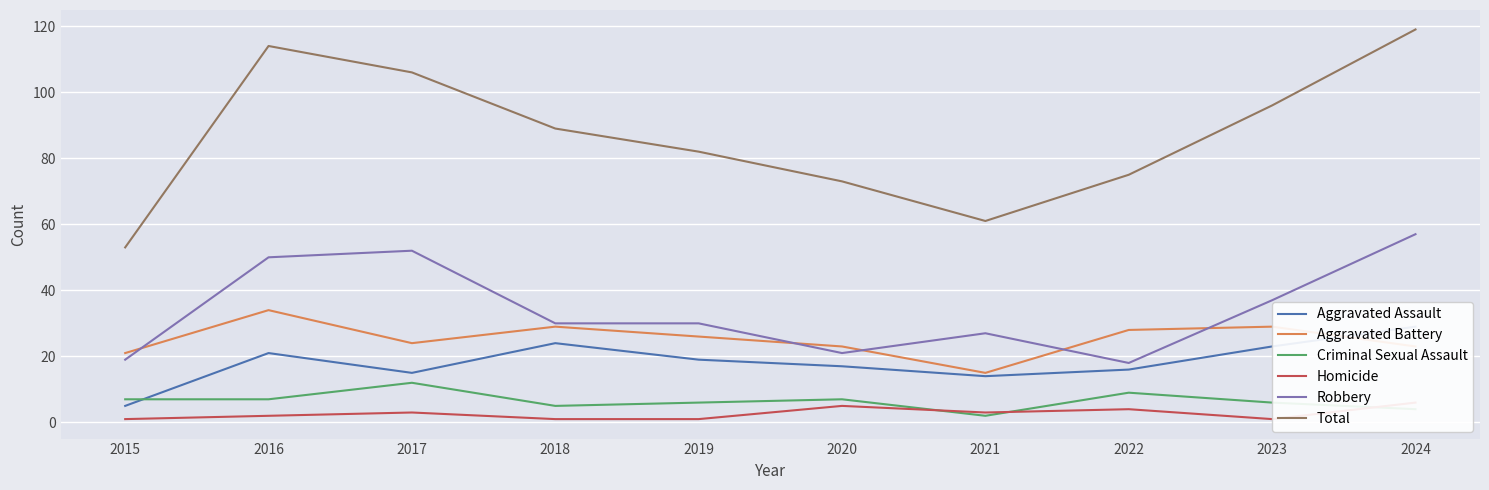

What is the smallest value displayed?

1